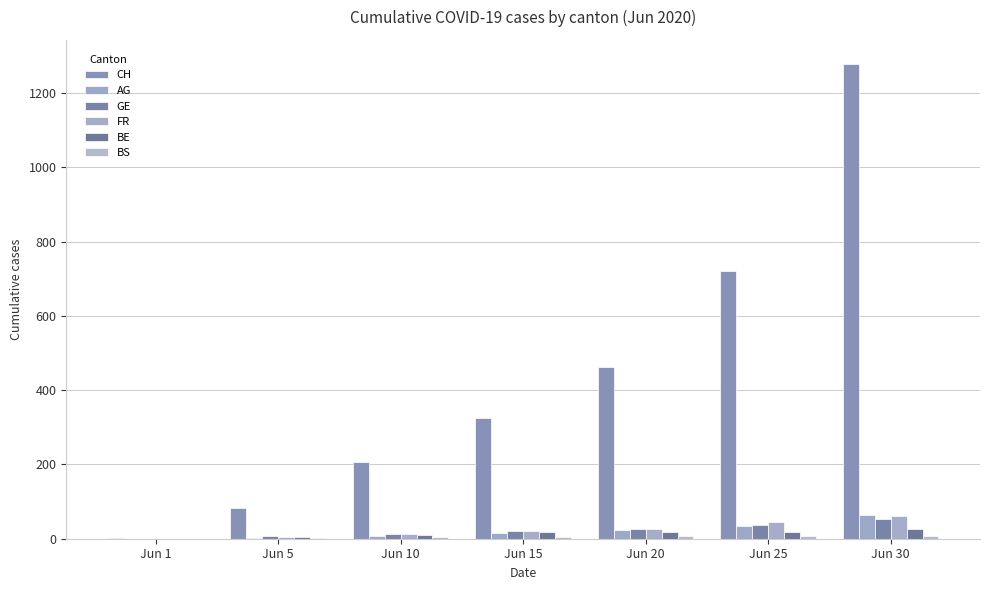

What is the maximum value shown in the chart?

1279